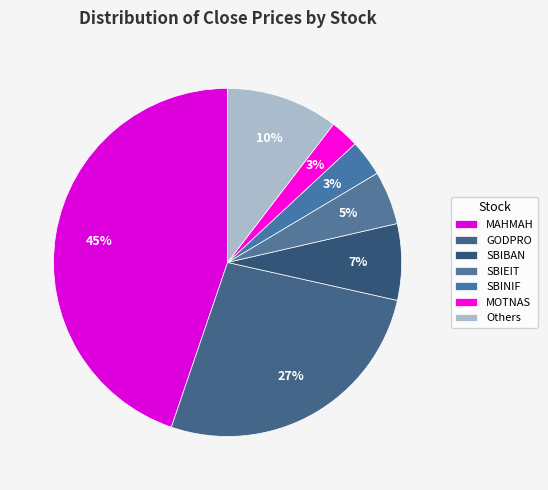

How many slices are in this pie chart?

7